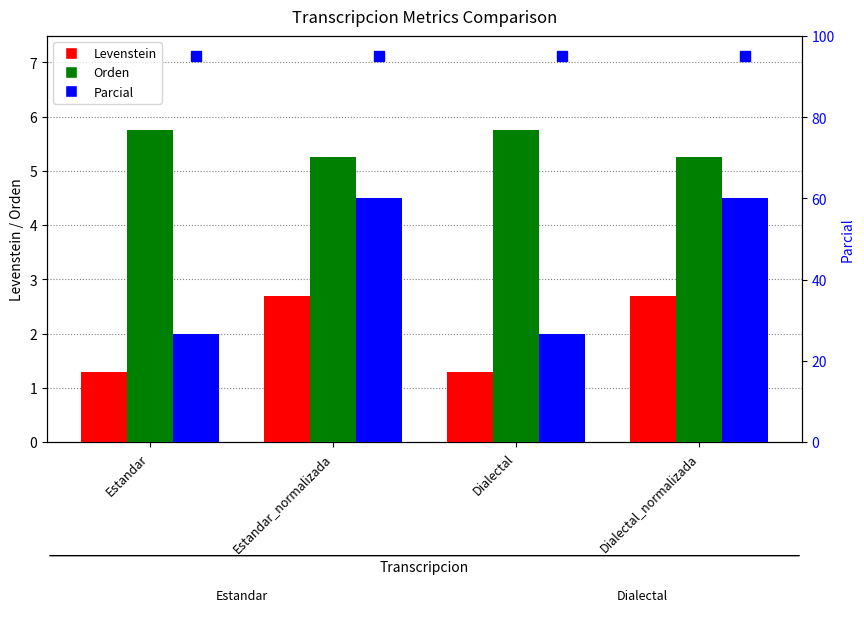

What position from the right is Estandar_normalizada?

3